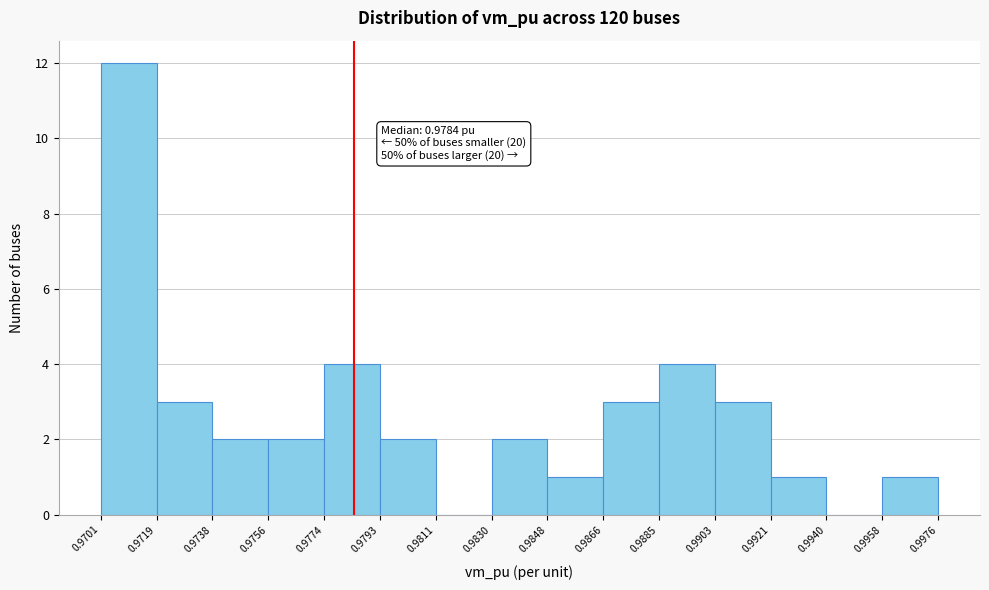

Which range on the x-axis has the tallest bar?

0.9701 to 0.9719